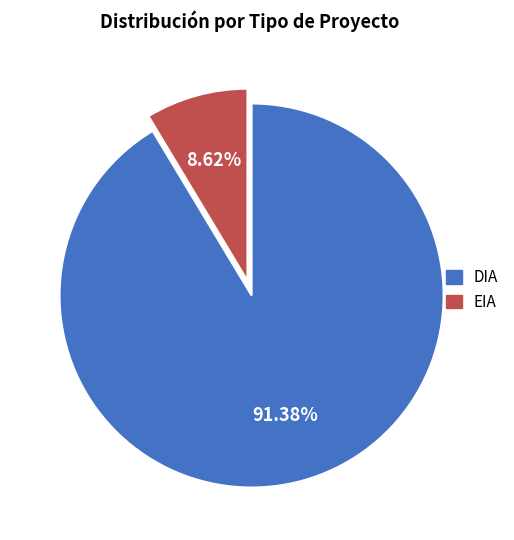

Rank the categories by value from highest to lowest.

DIA, EIA